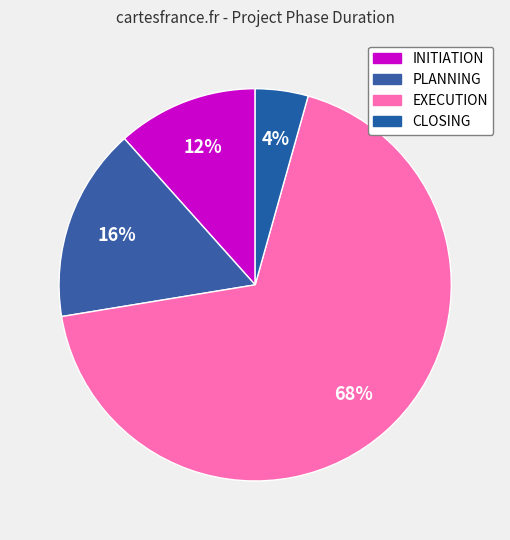

How many slices are in this pie chart?

4